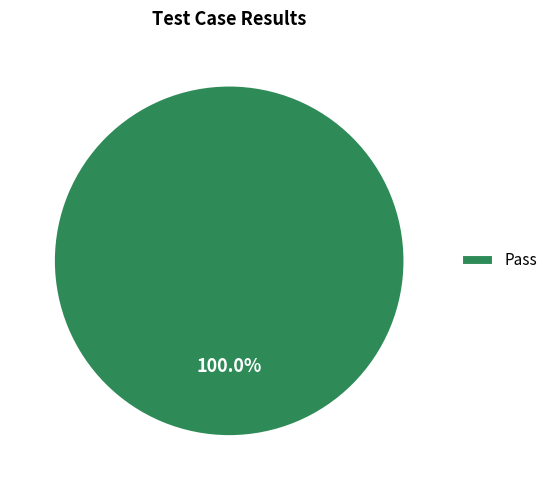

Rank the categories by value from lowest to highest.

Pass